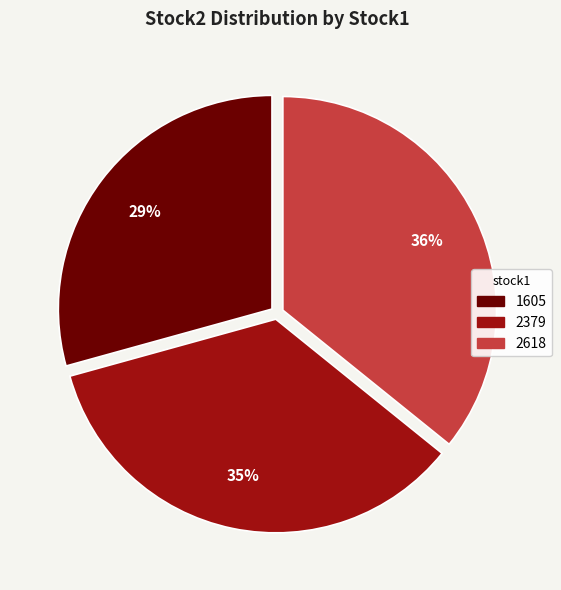

Which category has the smallest portion of the pie?

1605